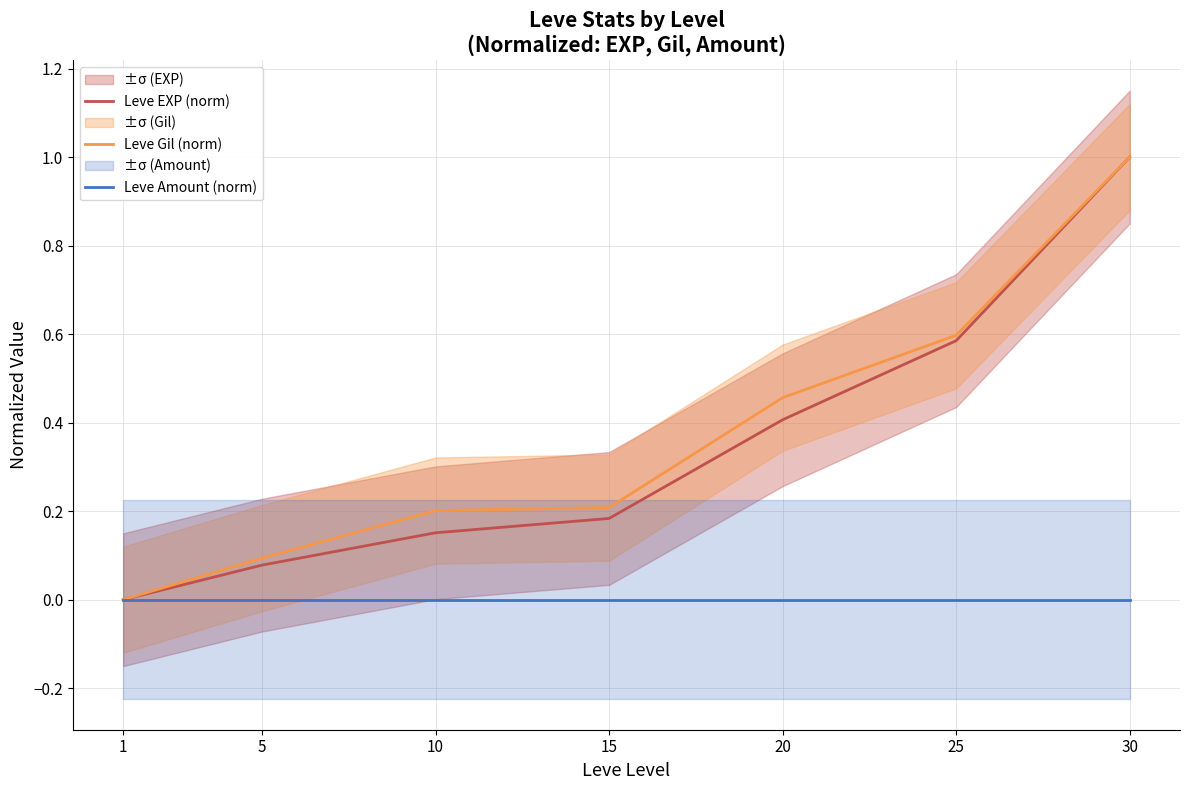

Reading right to left, what are all the values shown in this chart?

Leve EXP (norm): 30=1.0	25=0.6	20=0.4	15=0.2	10=0.2	5=0.1	1=0.0
Leve Gil (norm): 30=1.0	25=0.6	20=0.5	15=0.2	10=0.2	5=0.1	1=0.0
Leve Amount (norm): 30=0.0	25=0.0	20=0.0	15=0.0	10=0.0	5=0.0	1=0.0